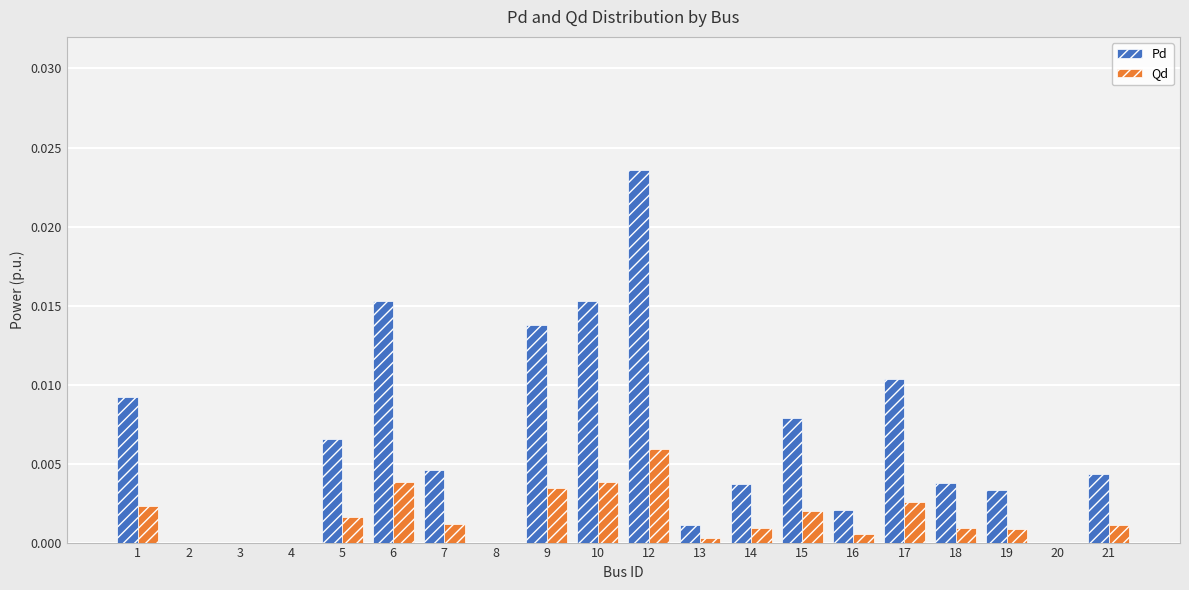

Which category has the highest value in the Qd series?

12